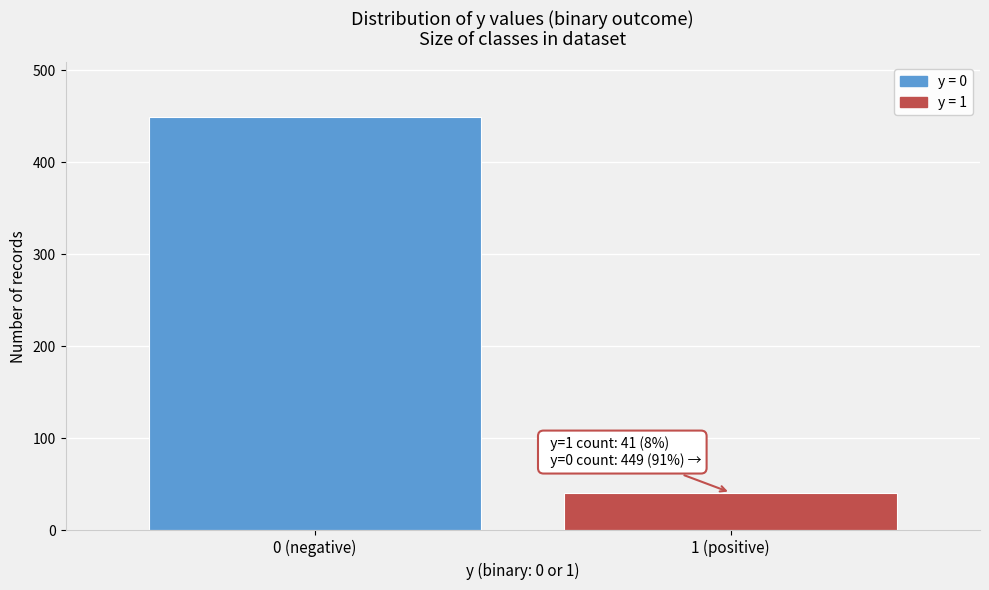

Reading left to right, extract all data points from this chart.

0 (negative)=449	1 (positive)=41